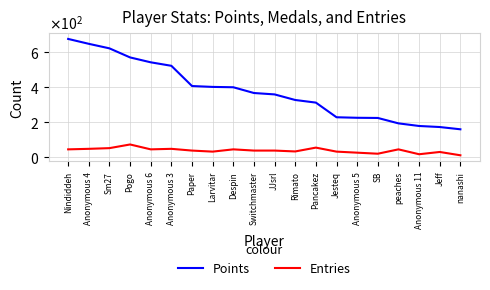

Does the chart display data point markers on the line(s)?

No